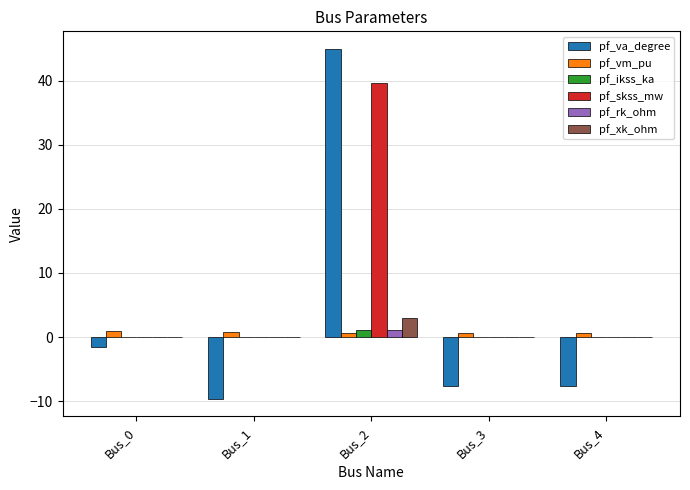

Between Bus_2 and Bus_4, which series saw the biggest shift?

pf_va_degree